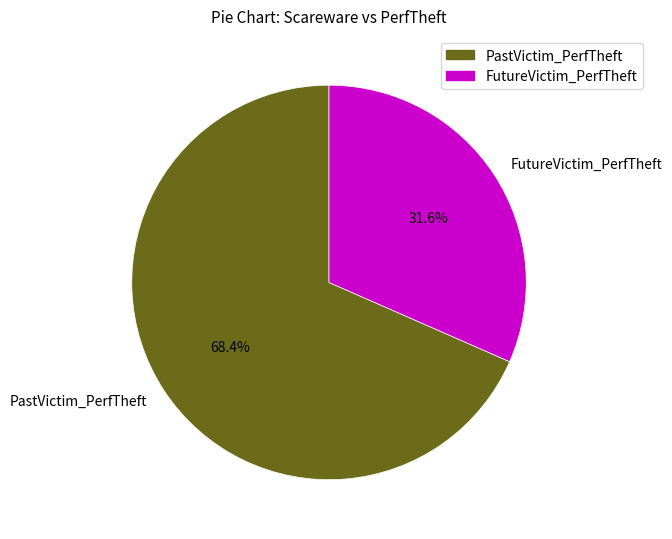

Combined, what portion of the pie is PastVictim_PerfTheft and FutureVictim_PerfTheft?

100.0%